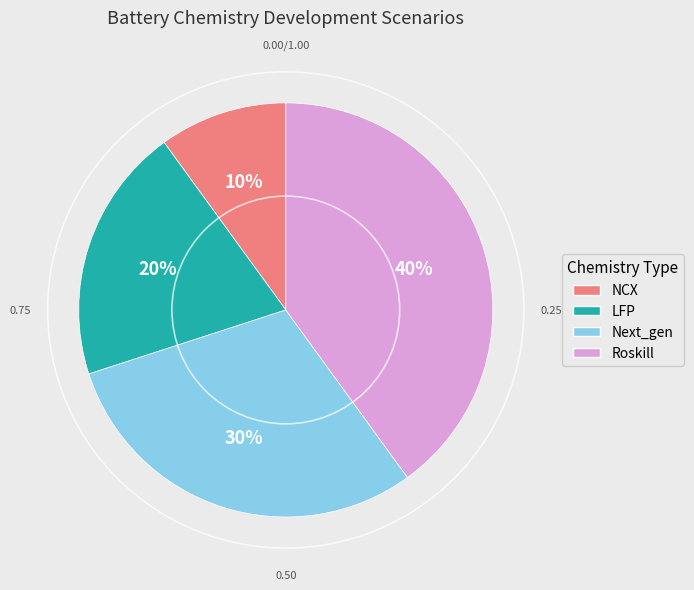

Rank the categories by value from highest to lowest.

Roskill, Next_gen, LFP, NCX